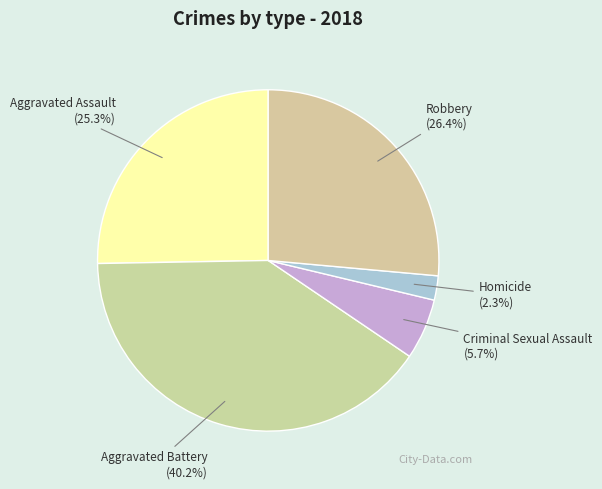

What is the smallest slice in the pie chart?

Homicide